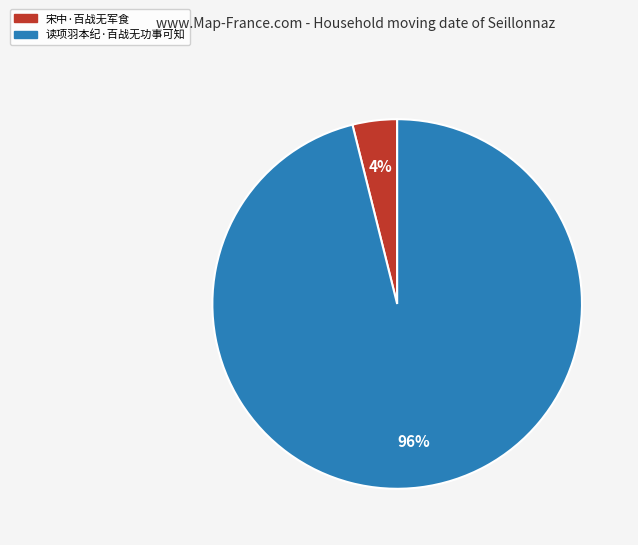

Combined, do 读项羽本纪·百战无功事可知 and 宋中·百战无军食 account for over 50%?

Yes